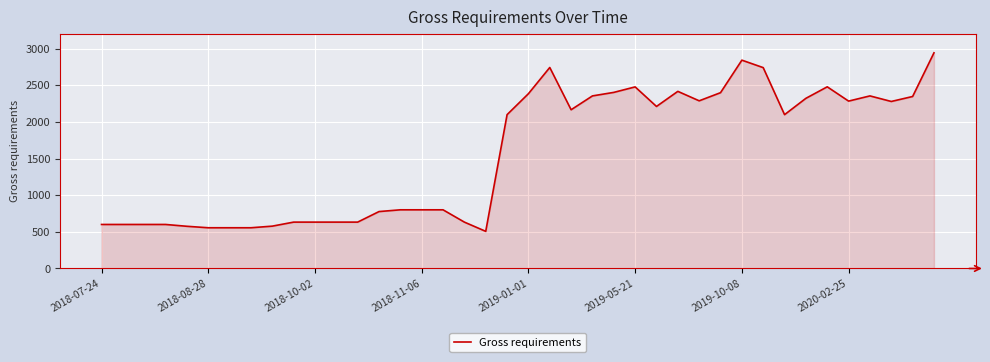

What is the greatest value displayed?

2944